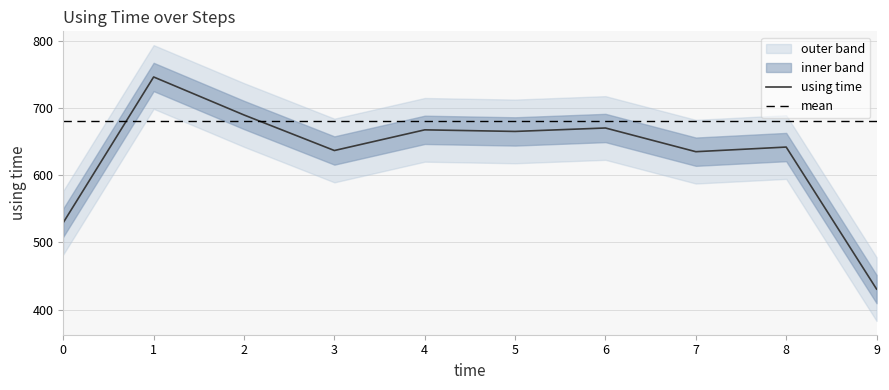

What is the highest value of the using time series?

746.7